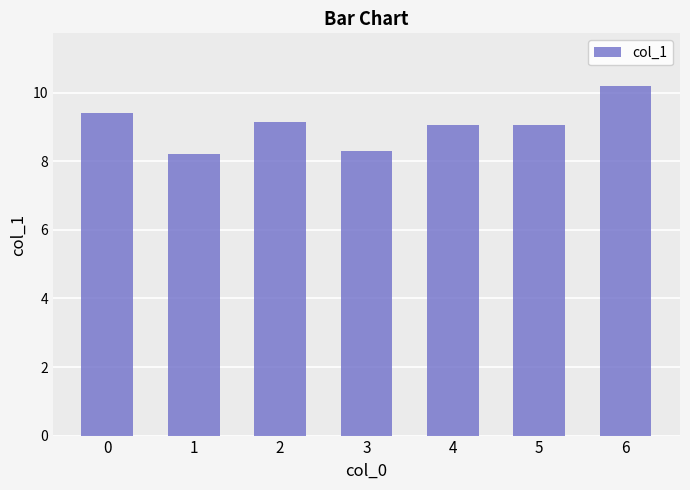

What is the difference between the values at 6 and 0?

0.8